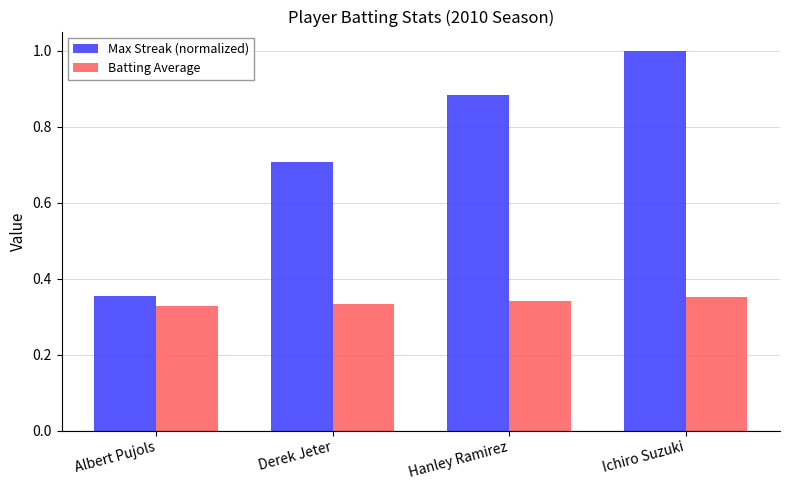

List the series in order of their overall mean, highest first.

Max Streak (normalized), Batting Average